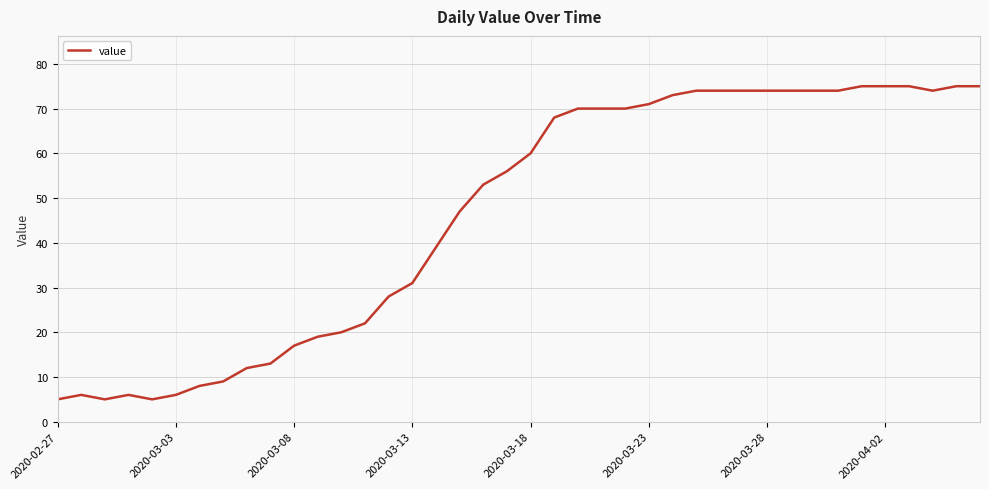

What is the smallest value displayed?

5